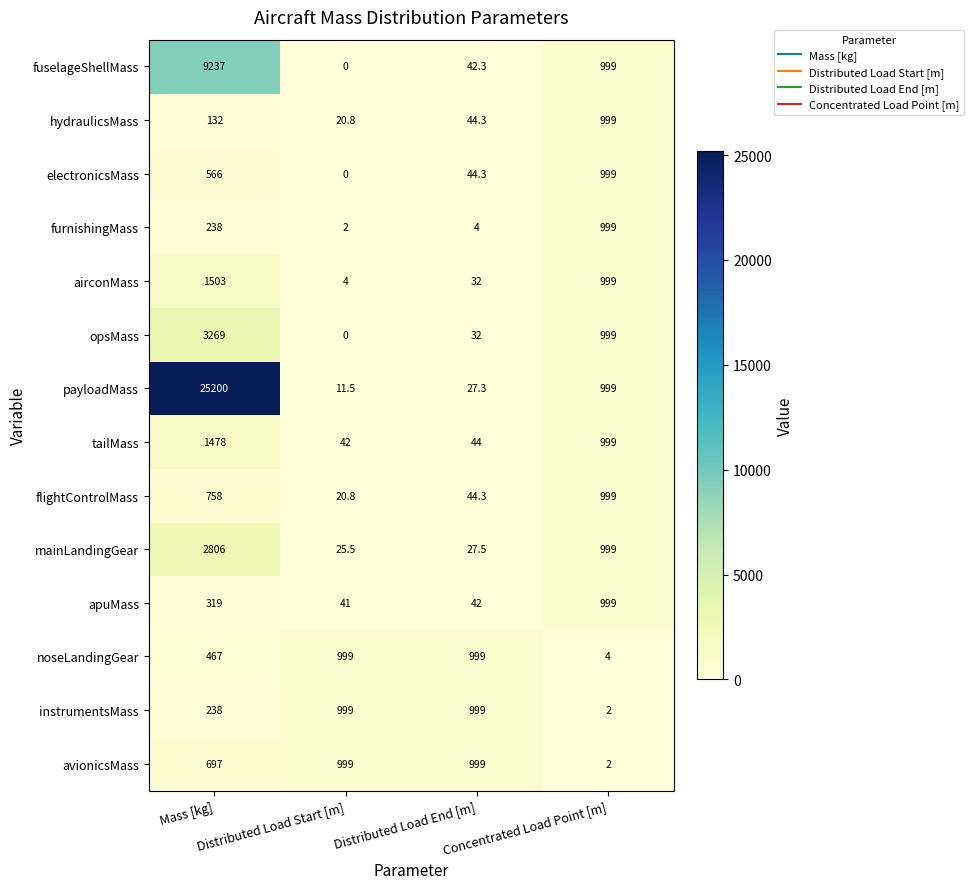

How many data points does each series have?

4